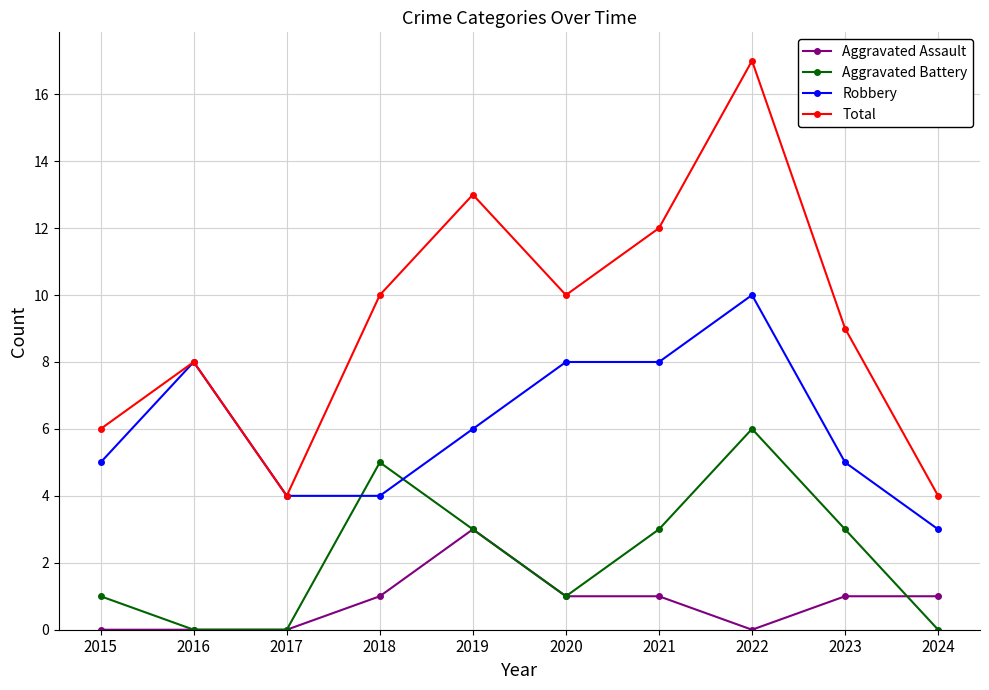

What is the spread (max minus min) of values at 2023?

8